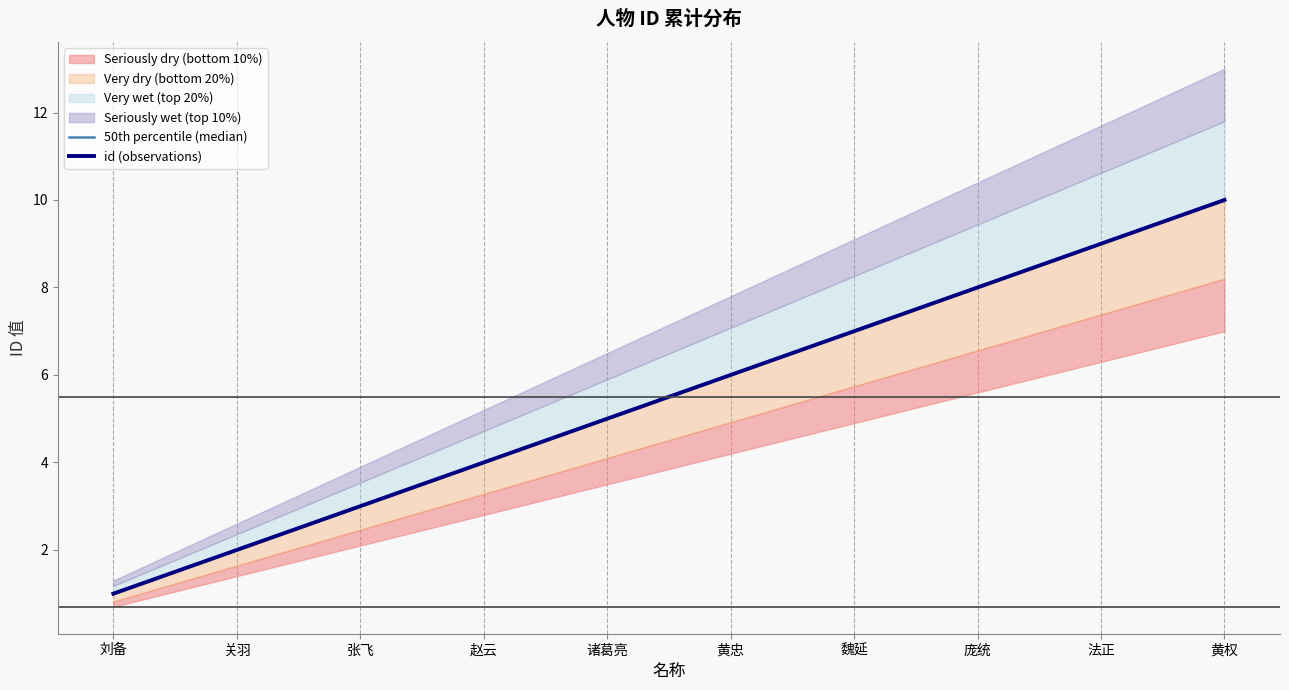

At which label does 50th percentile (median) first exceed 6?

魏延